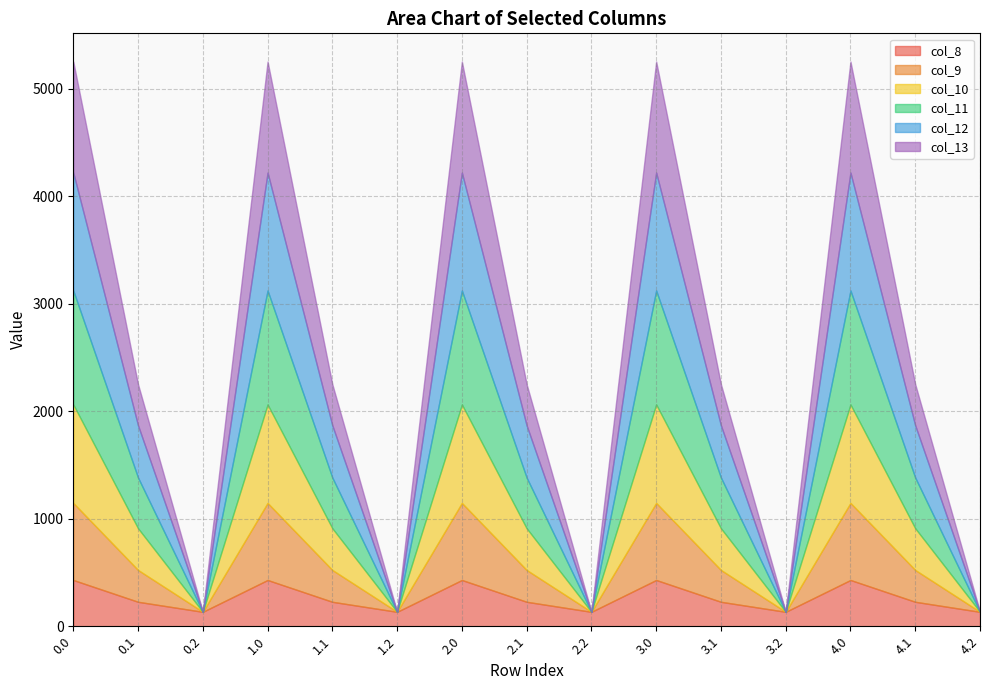

True or false: col_10 and col_12 intersect in this chart.

False